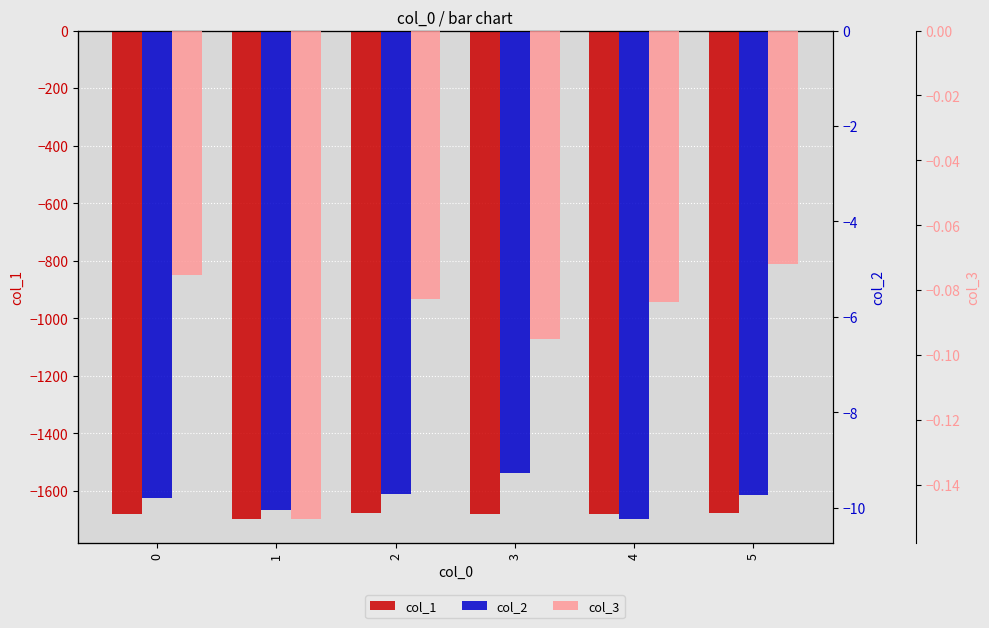

Is the value of col_2 at 2 greater than the value of col_3 at 5?

No